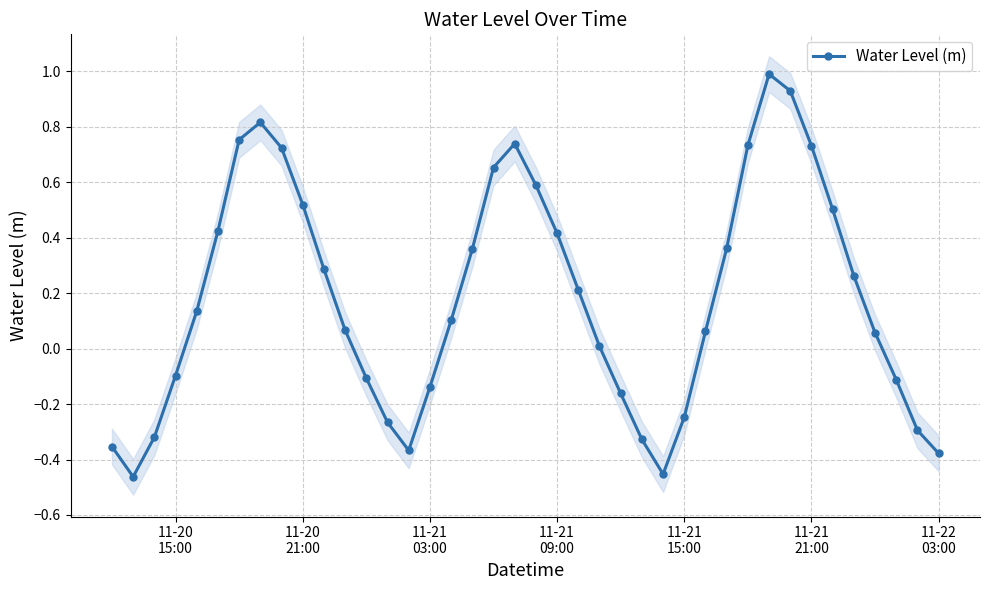

Reading left to right, what are all the values shown in this chart?

-0.4	-0.5	-0.3	-0.1	0.1	0.4	0.8	0.8	0.7	0.5	0.3	0.1	-0.1	-0.3	-0.4	-0.1	0.1	0.4	0.7	0.7	0.6	0.4	0.2	0.0	-0.2	-0.3	-0.5	-0.2	0.1	0.4	0.7	1.0	0.9	0.7	0.5	0.3	0.1	-0.1	-0.3	-0.4